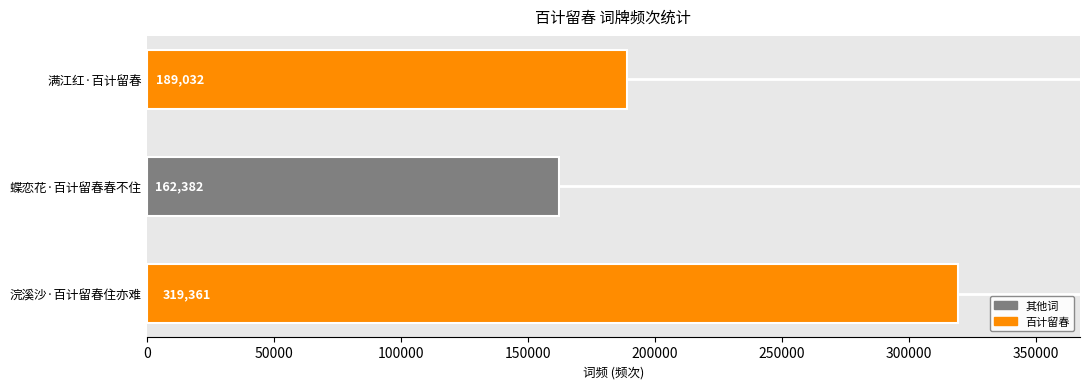

What is the difference between the maximum and second lowest values?

130329